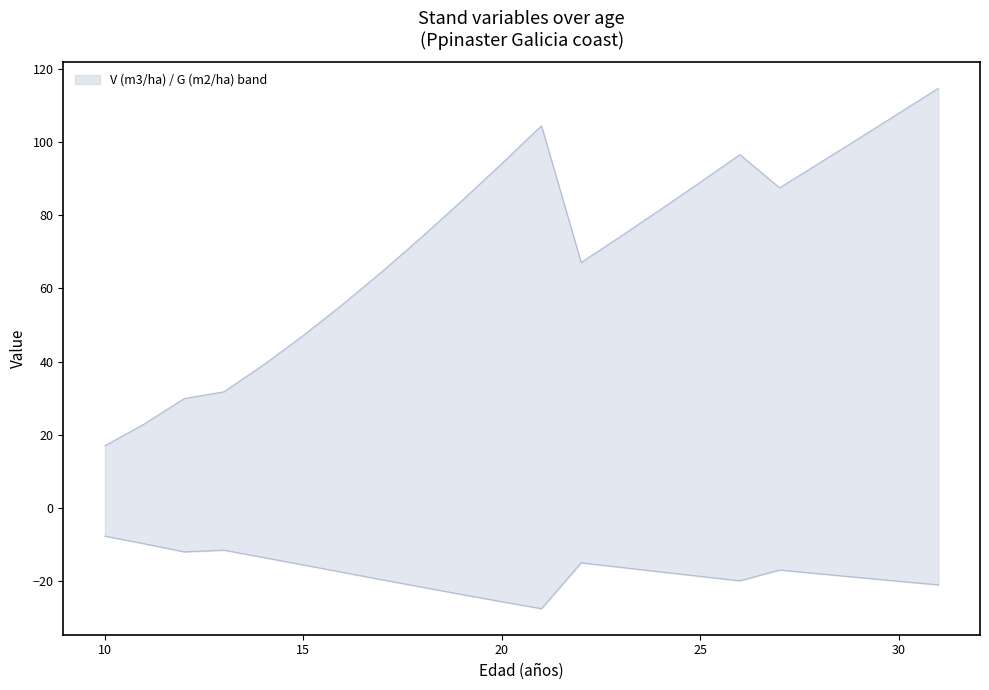

True or false: G (m2/ha) has a value of -4.5 at 30.

False